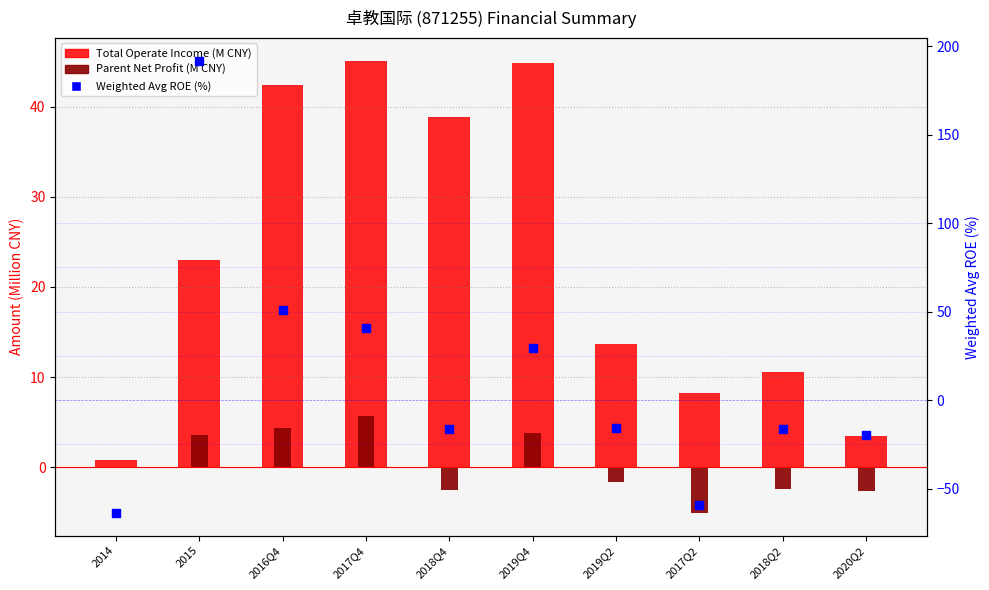

What is the total value across all series at 2019Q2?

-3.5